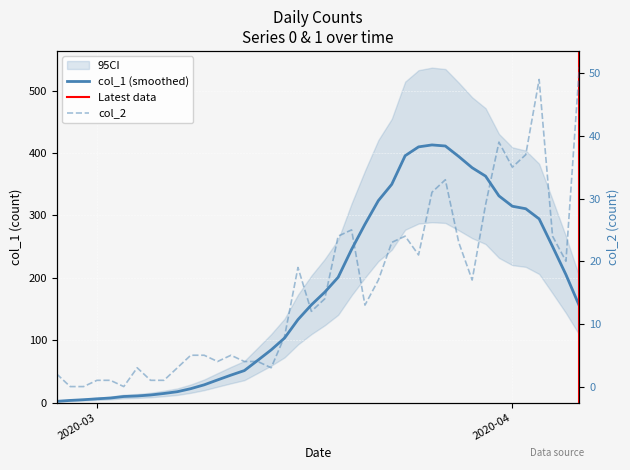

What is the label of the 33rd point from the right?

2020-03-05